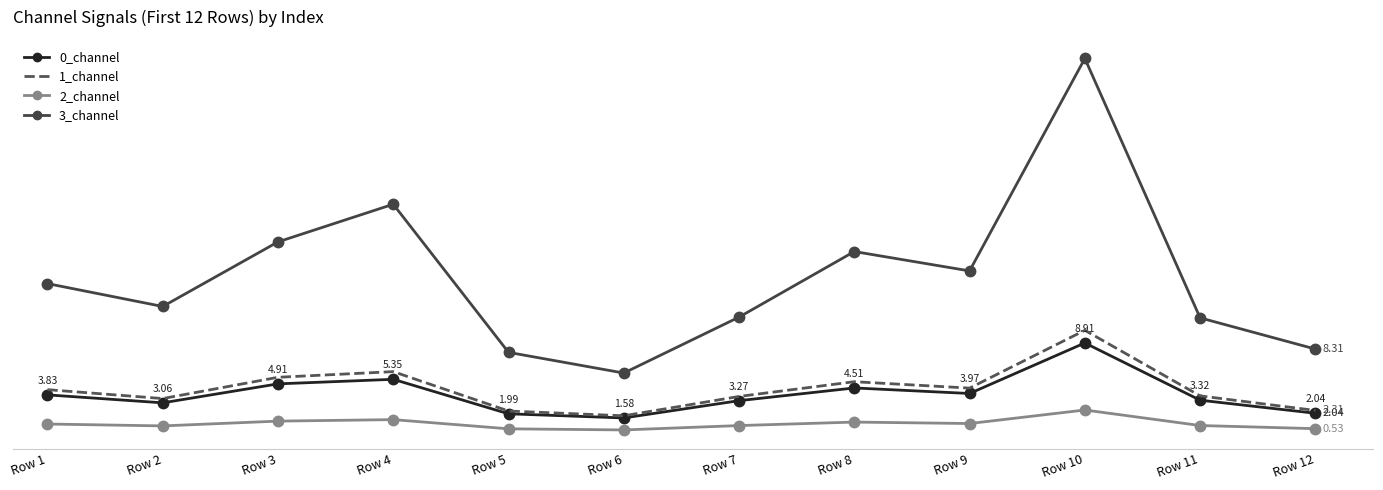

Which series has the widest spread of values?

3_channel